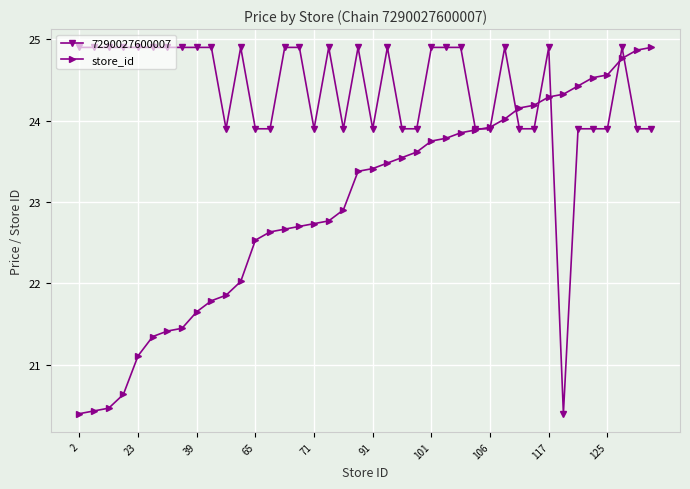

Rank the series by their average value, from highest to lowest.

7290027600007, store_id